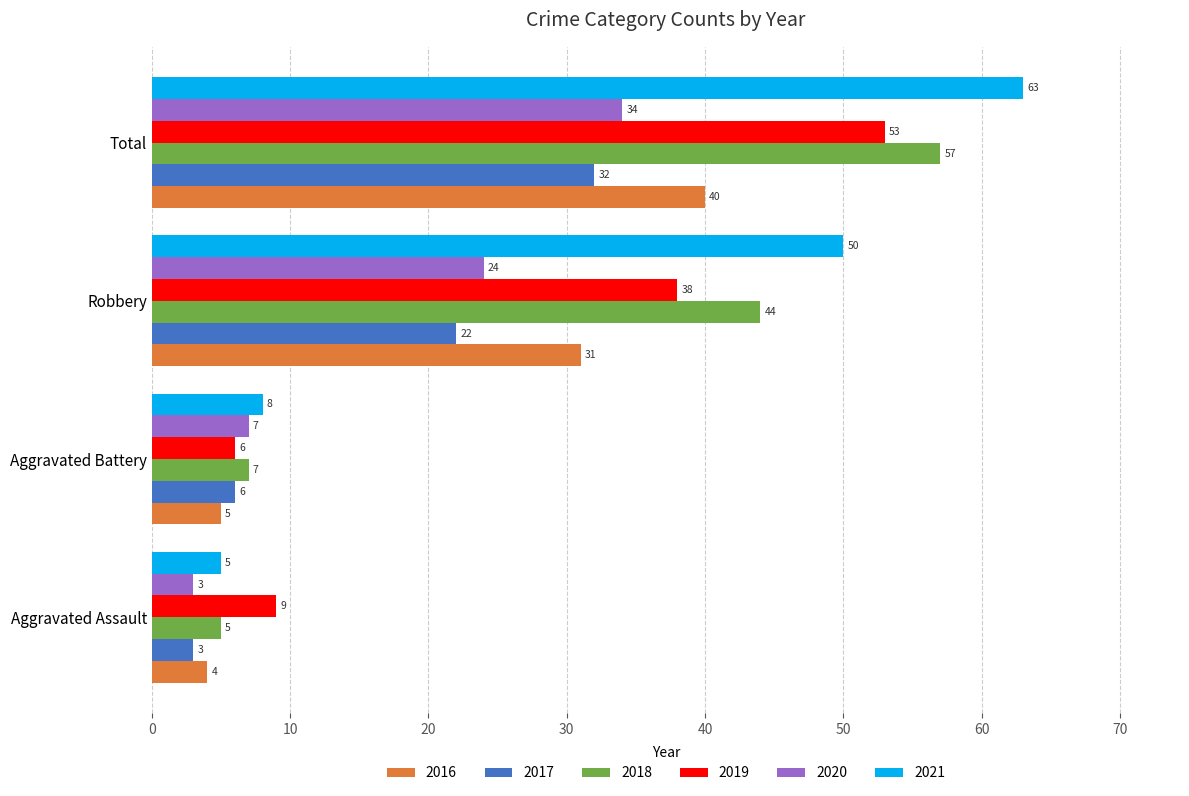

What is the difference between the 2019 values at Total and Aggravated Battery?

47